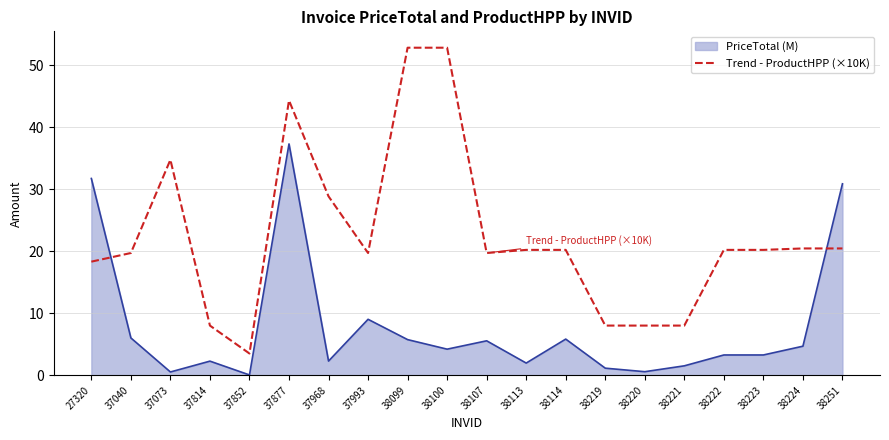

What is the maximum value shown in the chart?

52.8